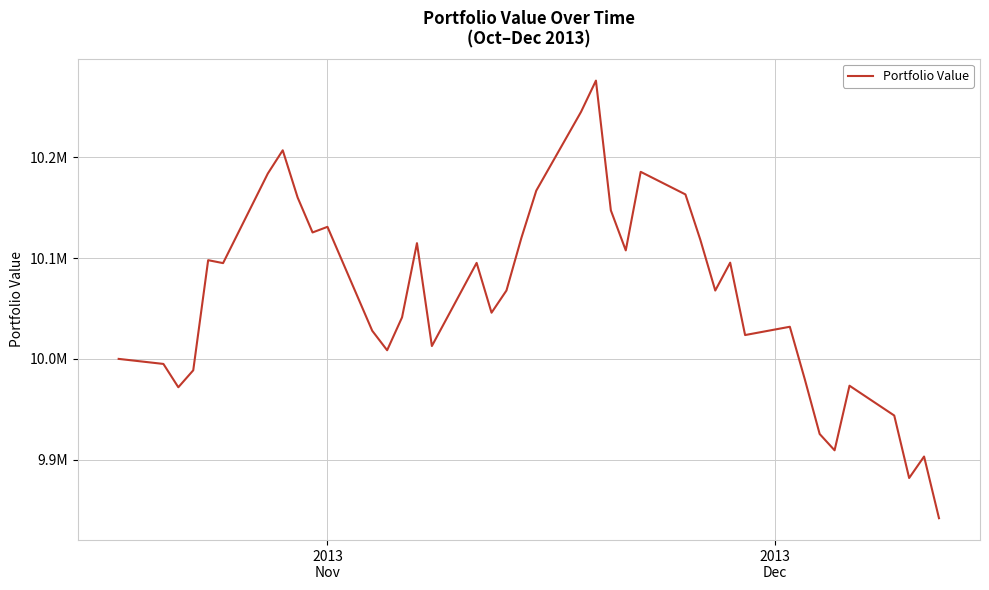

Does the chart have visible grid lines?

Yes